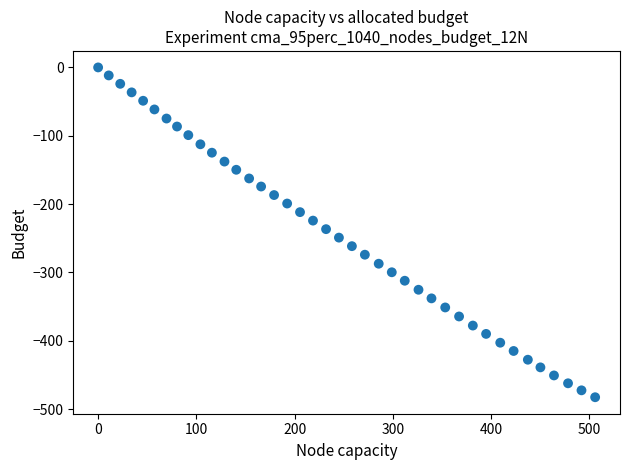

What is the range of X values (max minus min)?

505.9